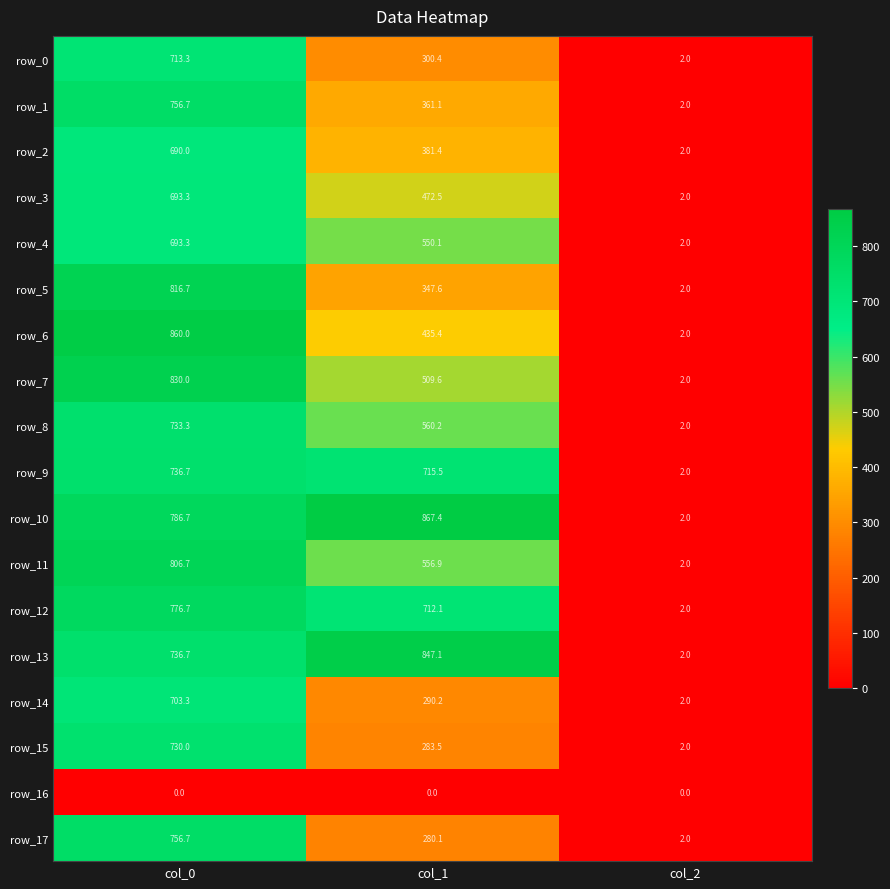

At how many categories does at least one series exceed 576?

2